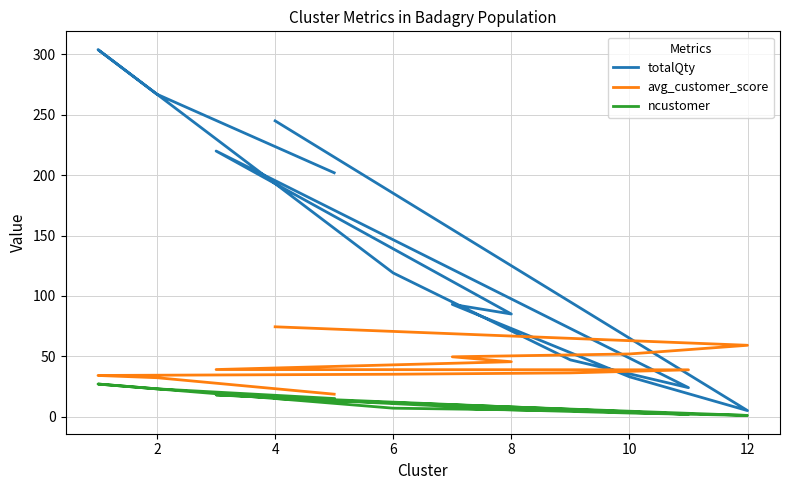

How many distinct data groups are displayed?

3